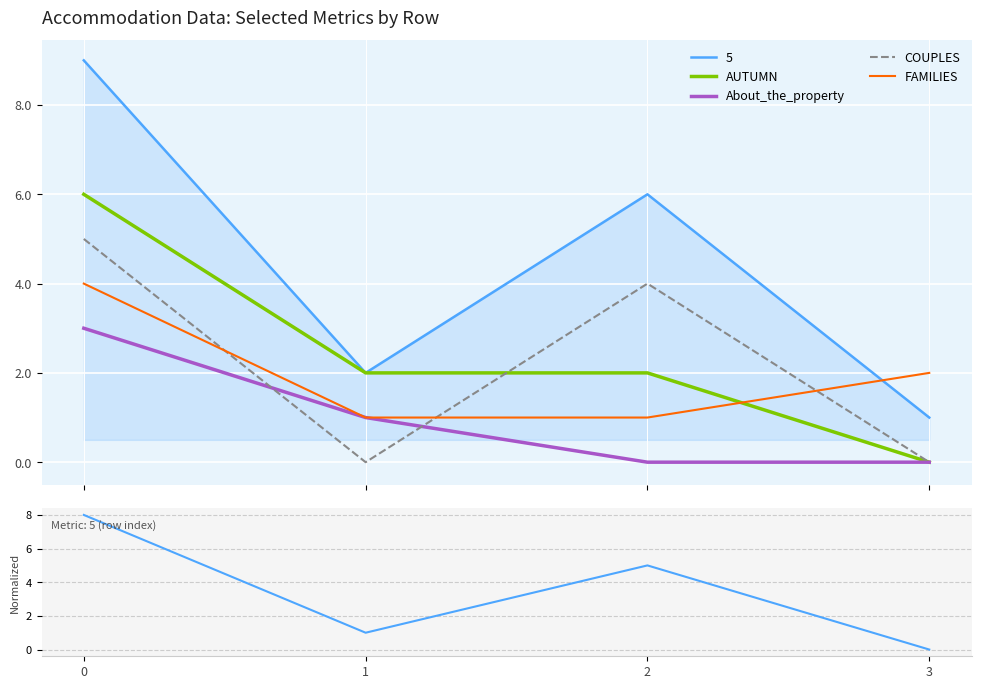

At which label does COUPLES reach its minimum?

1